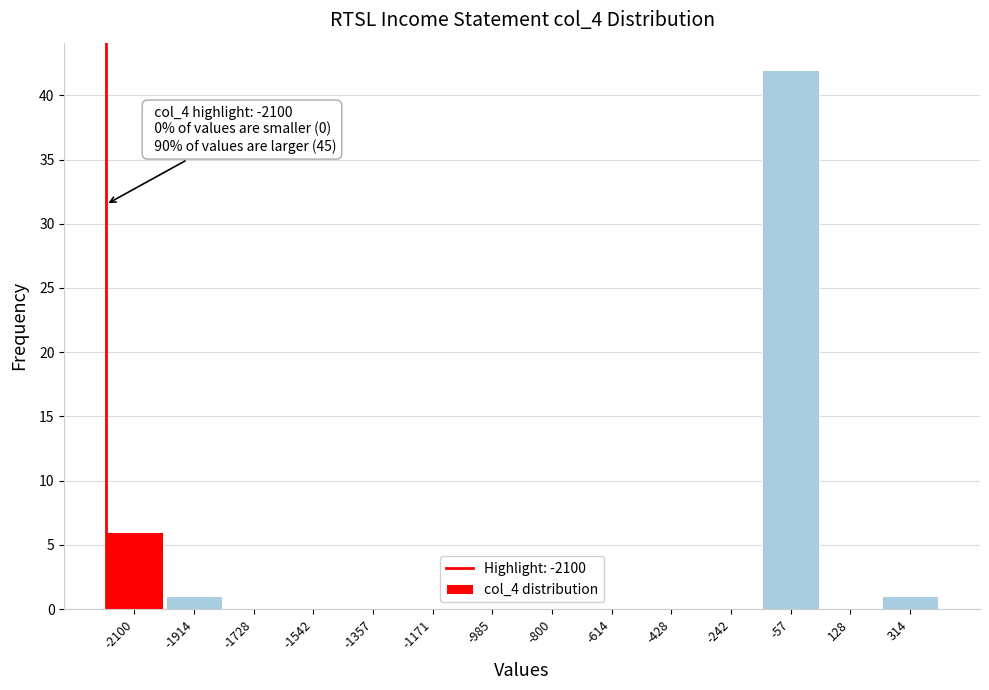

Reading left to right, what are all the values shown in this chart?

-2100=6	-1914=1	-1728=0	-1542=0	-1357=0	-1171=0	-985=0	-800=0	-614=0	-428=0	-242=0	-57=42	128=0	314=1